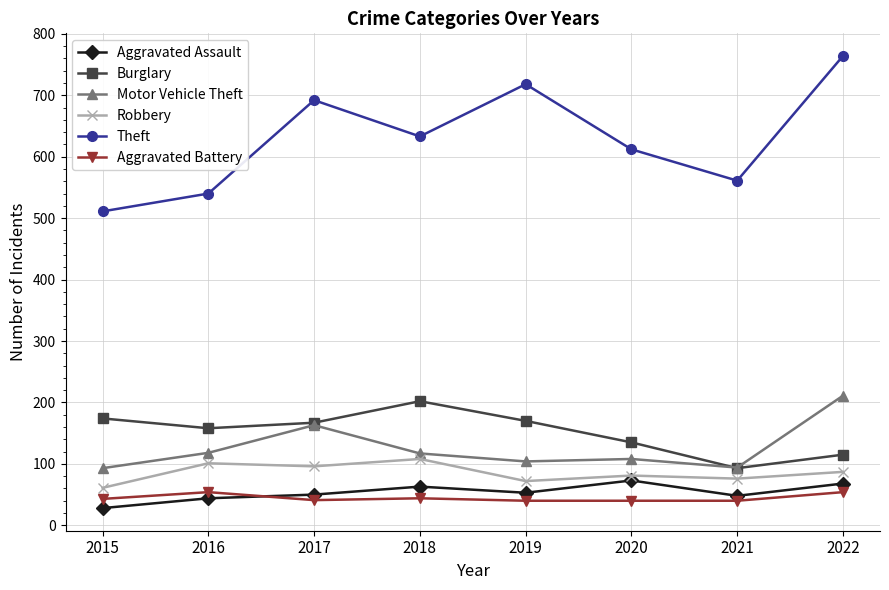

How many interior local valleys does the Theft series have?

2